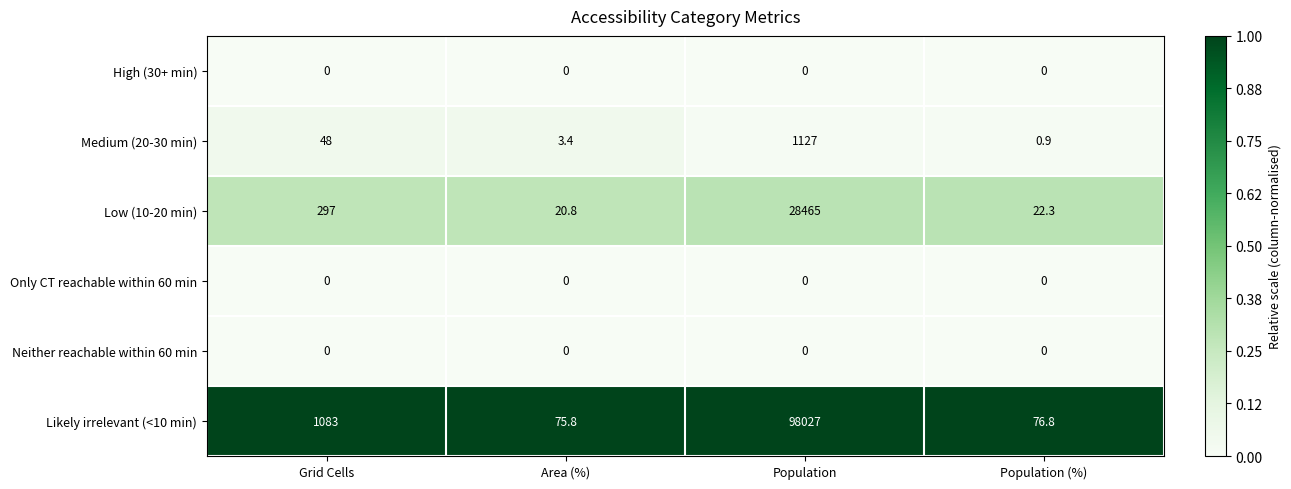

Is it true that Low (10-20 min) equals 139.3 at Grid Cells?

False